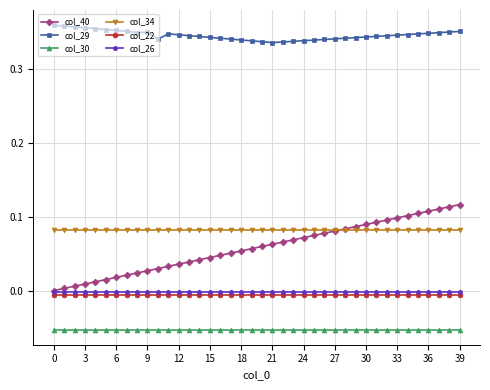

Which series has the largest range (max minus min)?

col_40